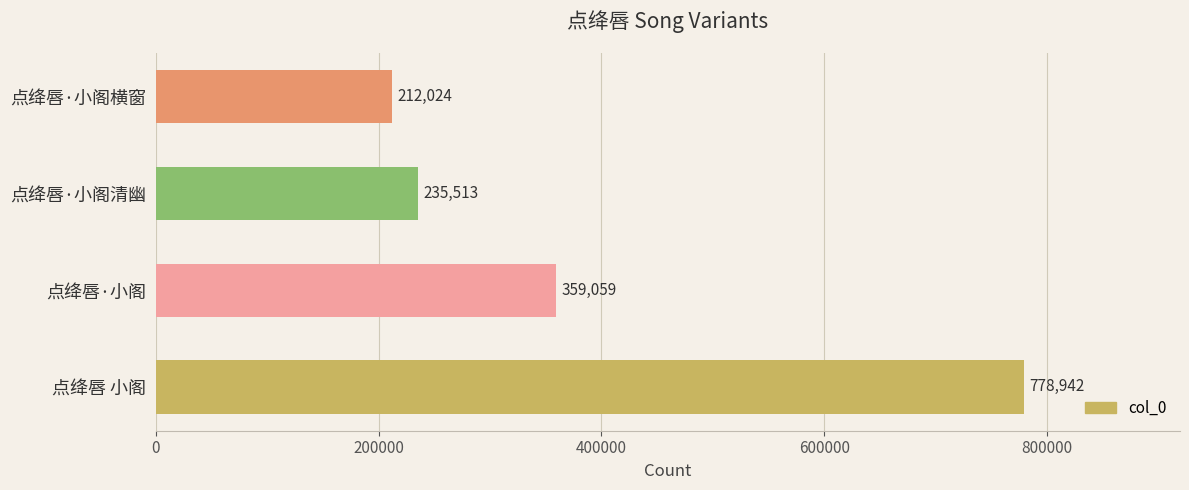

How many data points are less than 359059?

2